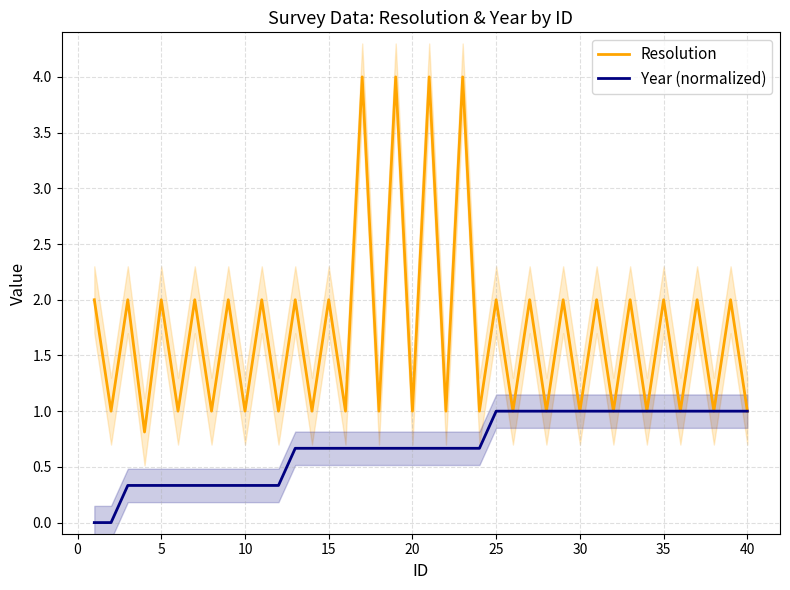

Rank the series by their maximum value, from lowest to highest.

Year (normalized), Resolution